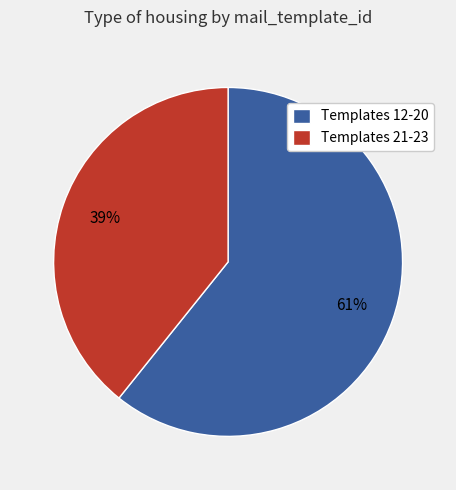

Which slice is the largest?

Templates 12-20